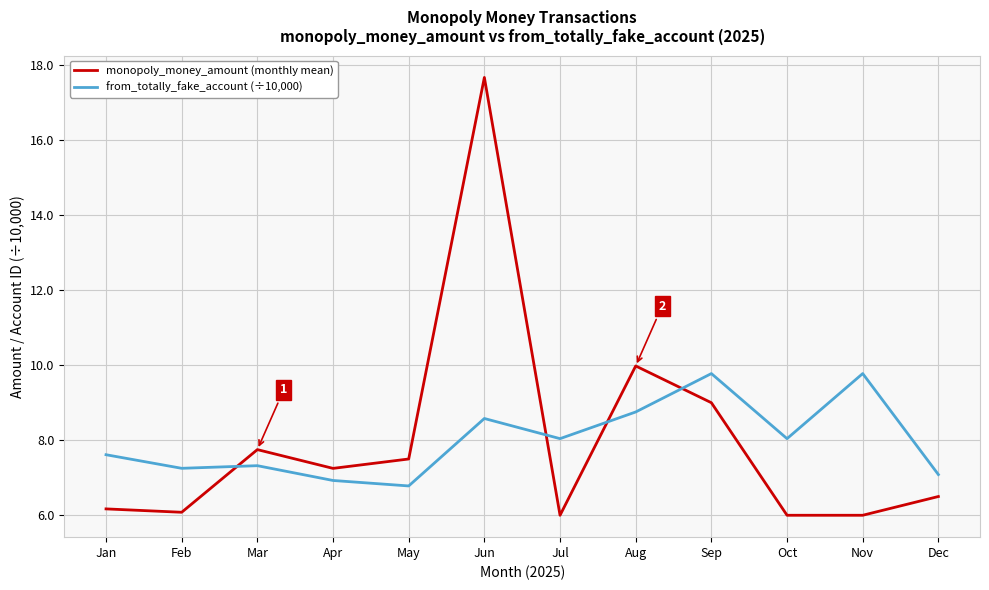

The value of monopoly_money_amount (monthly mean) at Jan is 4.3. True or false?

False